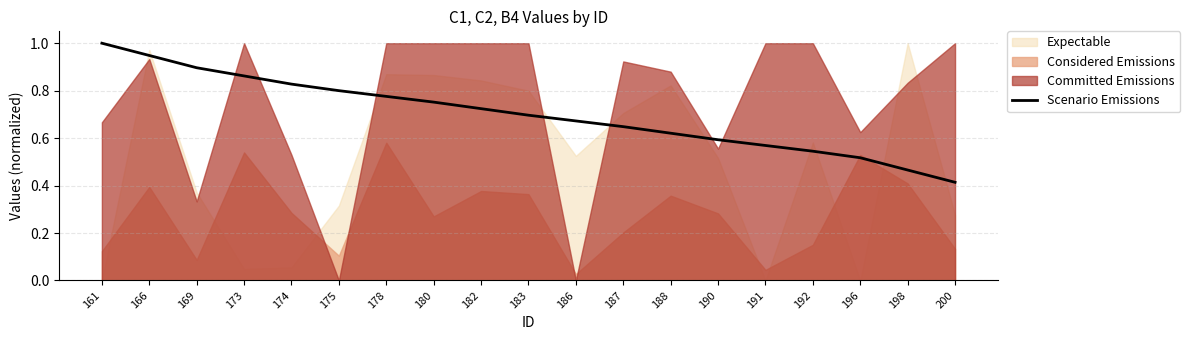

What is the change in value from 174 to 186?

-0.2